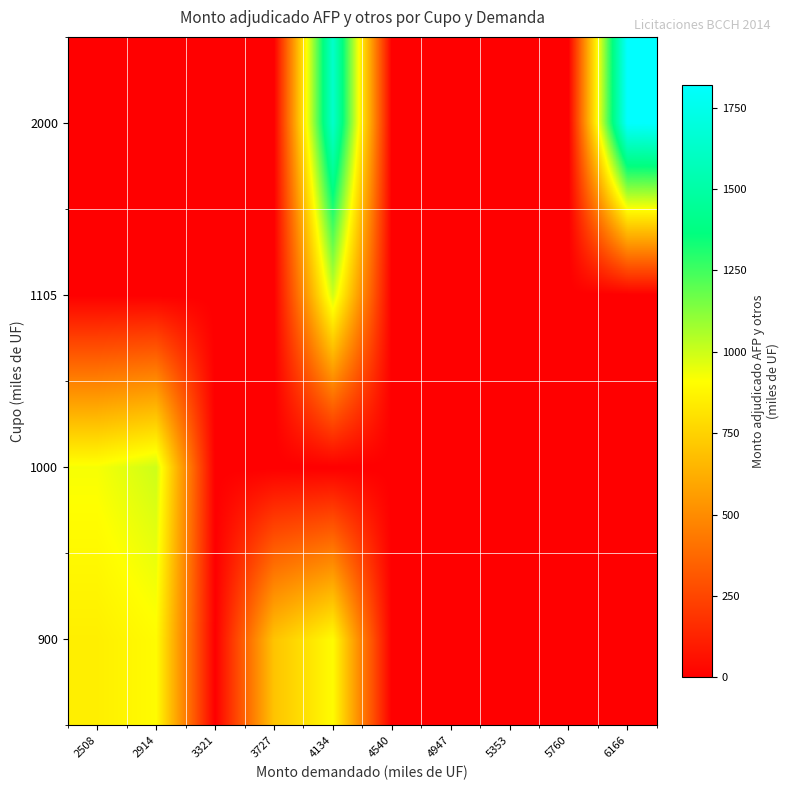

Reading right to left, list all the values displayed in this chart.

900: 6166=0	5760=0	5353=0	4947=0	4540=0	4134=900	3727=700	3321=0	2914=900	2508=855
1000: 6166=0	5760=0	5353=0	4947=0	4540=0	4134=0	3727=0	3321=0	2914=1000	2508=925
1105: 6166=0	5760=0	5353=0	4947=0	4540=0	4134=995	3727=0	3321=0	2914=0	2508=0
2000: 6166=1820	5760=0	5353=0	4947=0	4540=0	4134=1635	3727=0	3321=0	2914=0	2508=0